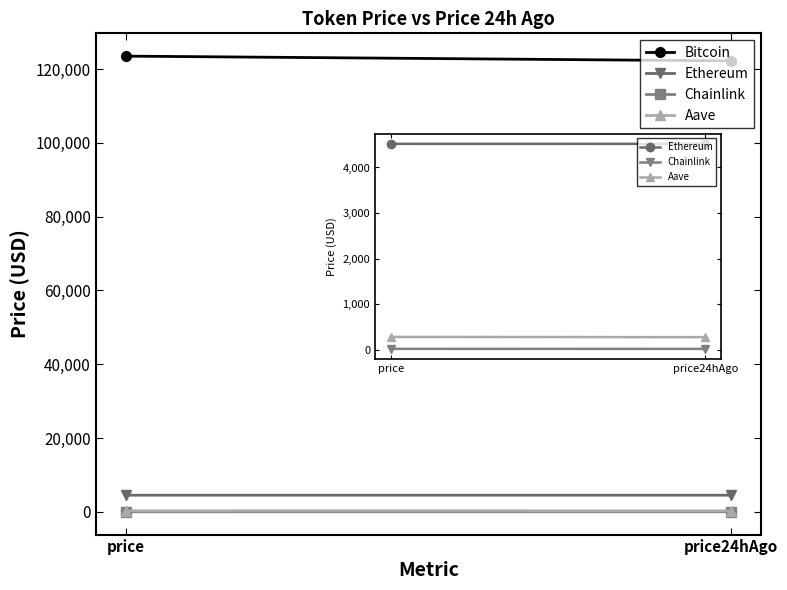

Reading left to right, what are all the values shown in this chart?

Bitcoin: price=123499.0	price24hAgo=122211.0
Ethereum: price=4518.4	price24hAgo=4517.4
Chainlink: price=22.5	price24hAgo=22.1
Aave: price=284.9	price24hAgo=278.9